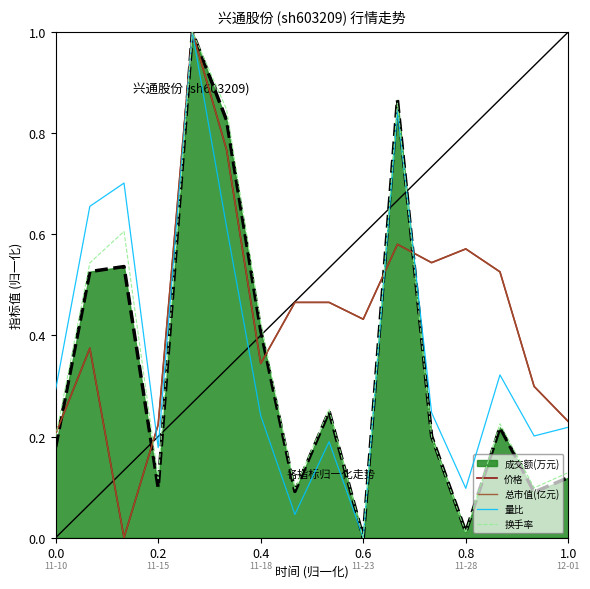

Does the chart have visible grid lines?

No